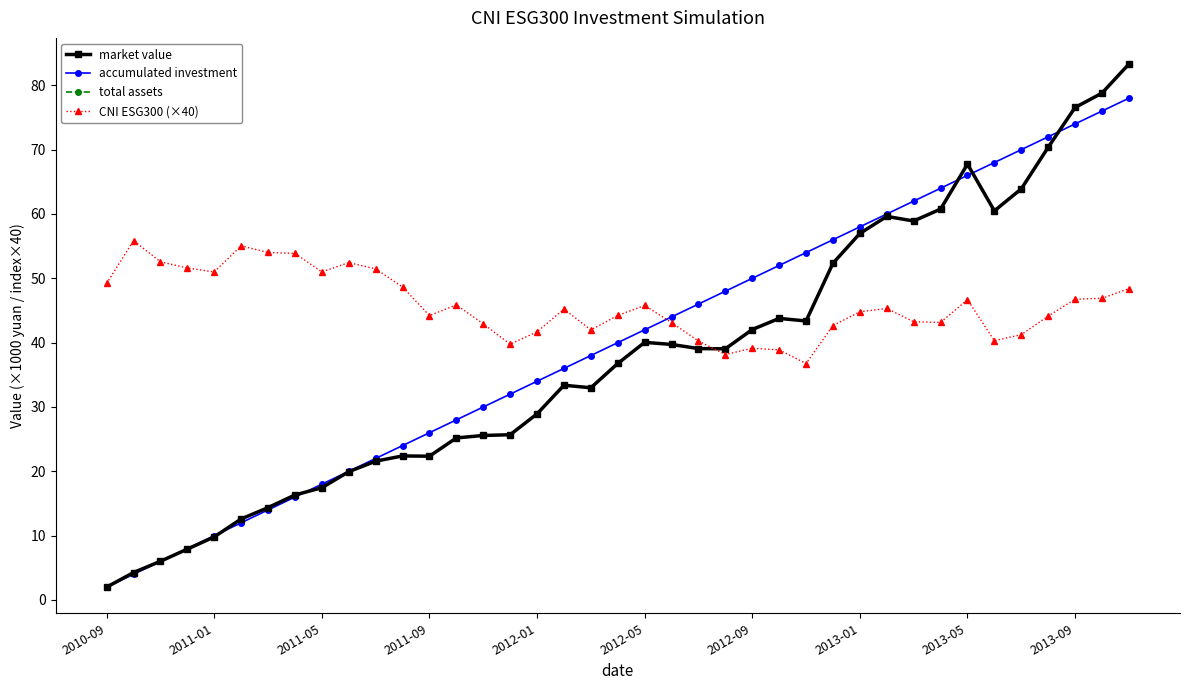

Is this an area chart (filled region under the line)?

No